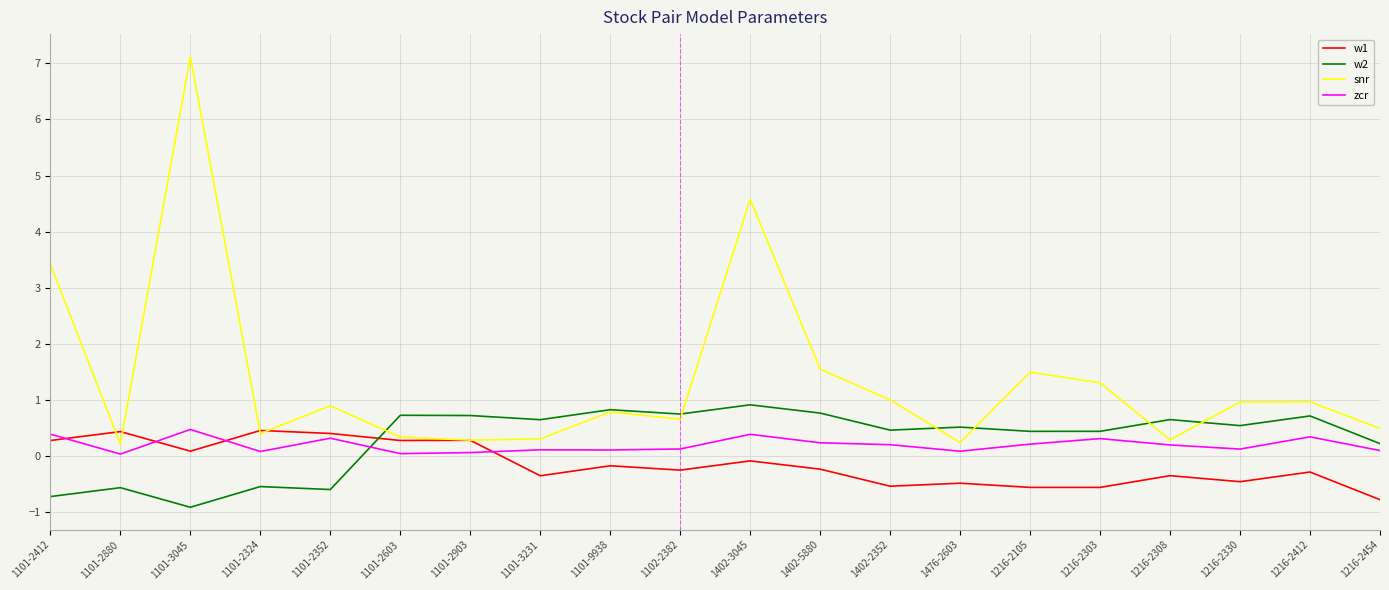

Which category has the lowest value in the w2 series?

1101-3045